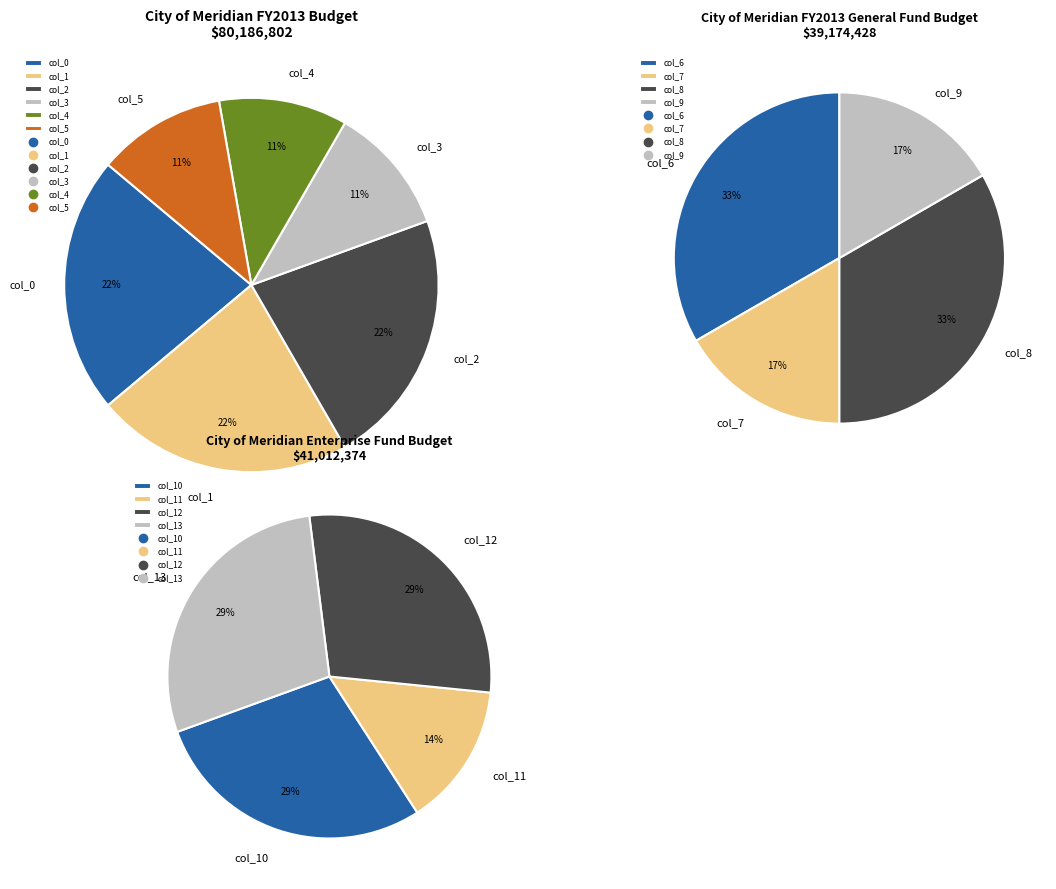

What is the largest slice in the pie chart?

col_0